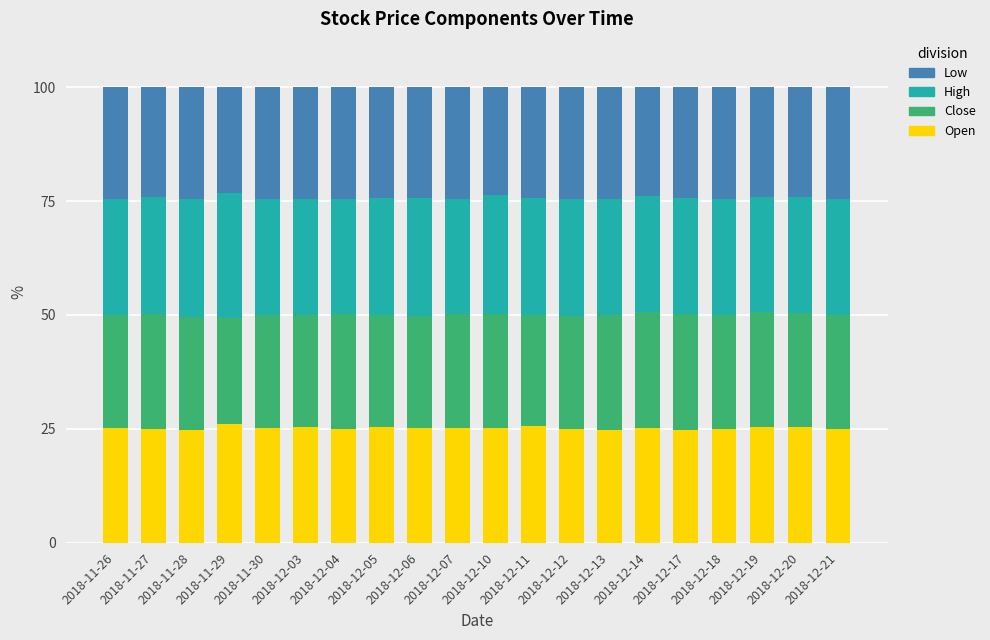

What is the maximum value for Open?

26.0